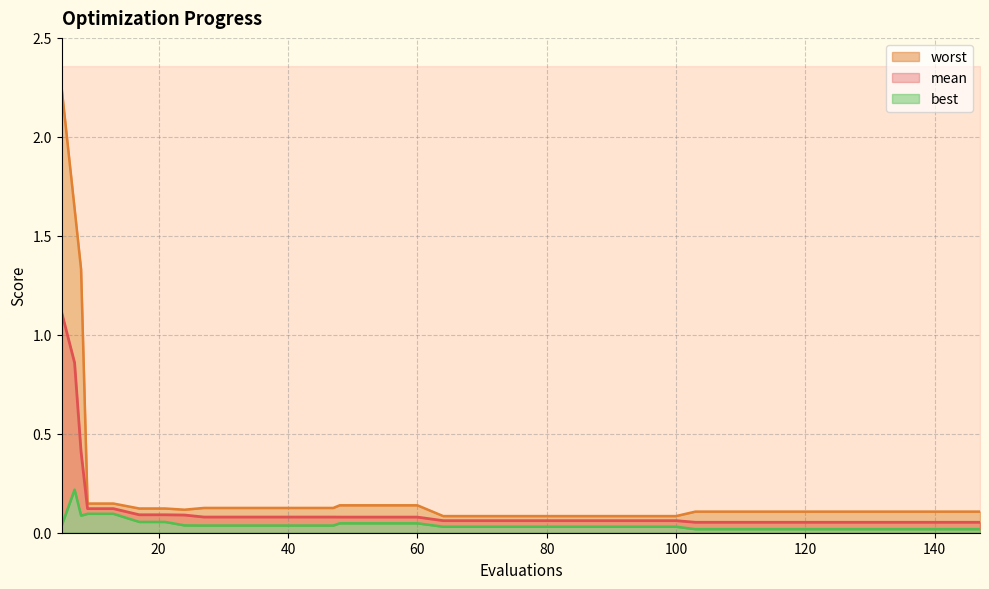

List the labels in order of mean value, smallest first.

103, 107, 111, 115, 119, 123, 127, 131, 135, 139, 143, 147, 64, 68, 72, 76, 80, 84, 88, 92, 96, 100, 48, 52, 56, 60, 27, 31, 35, 39, 43, 47, 24, 17, 21, 9, 13, 8, 7, 5